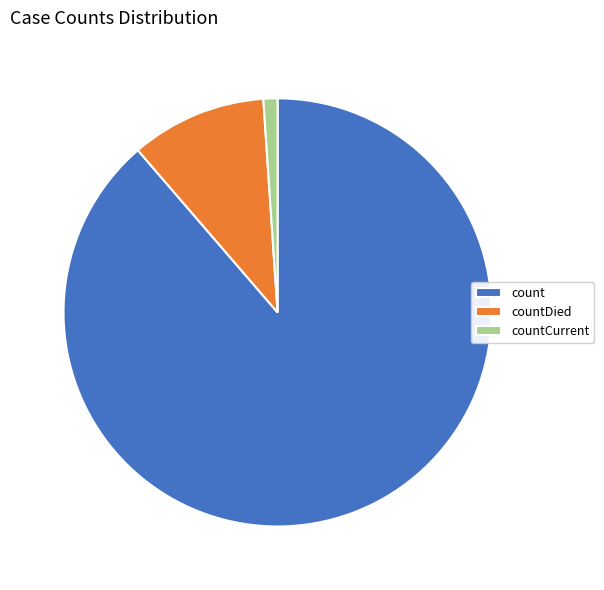

Is the sum of countCurrent and count greater than half?

Yes